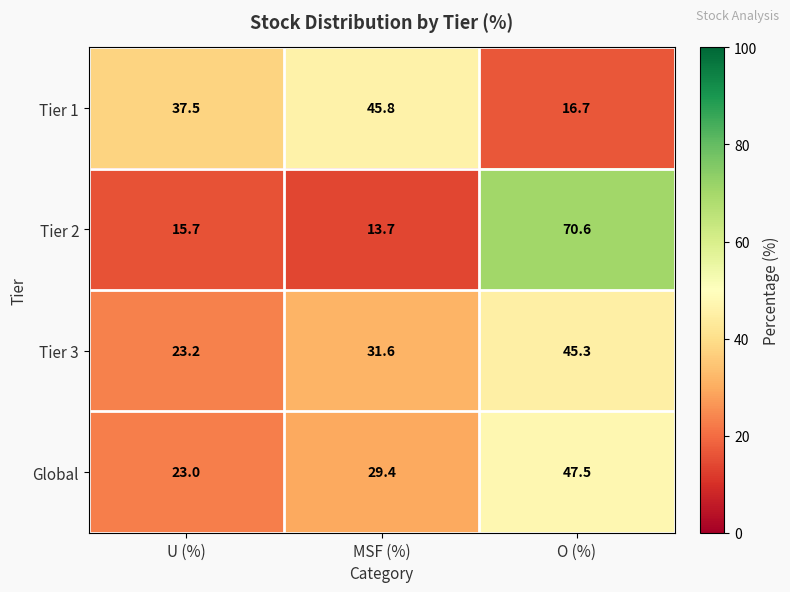

At how many categories does at least one series exceed 30?

3